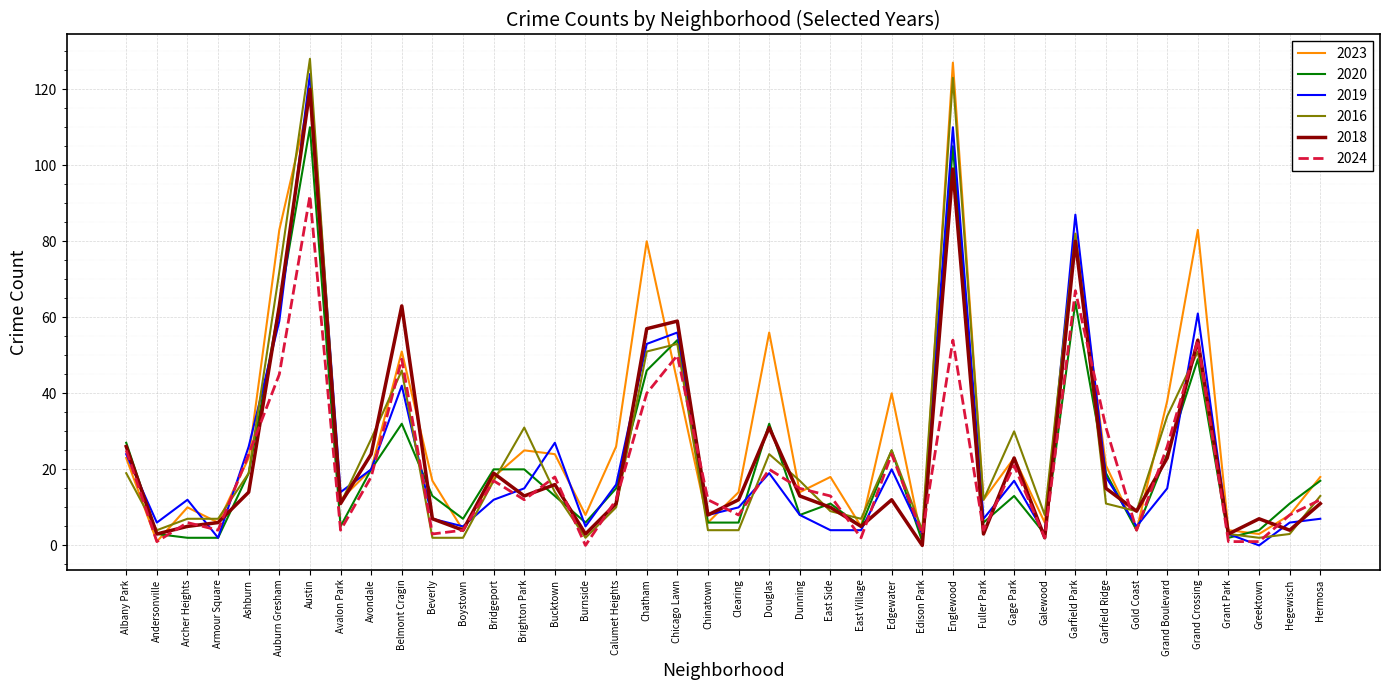

True or false: 2024 has a value of 27 at Dunning.

False